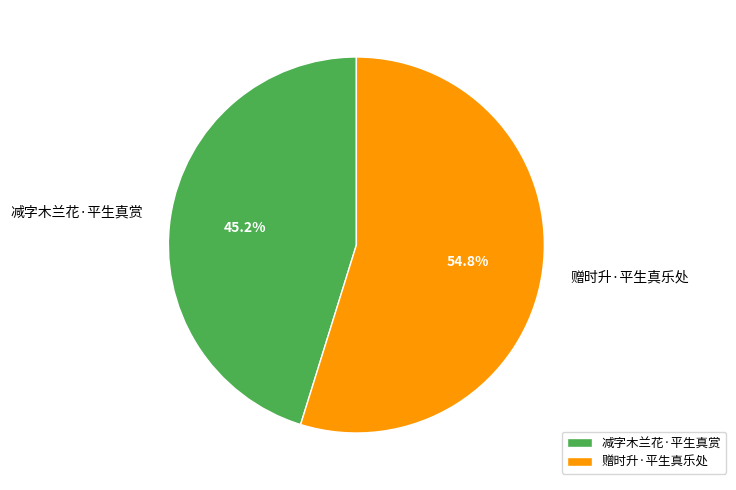

To the nearest percent, what percentage of the pie is 赠时升·平生真乐处?

55%